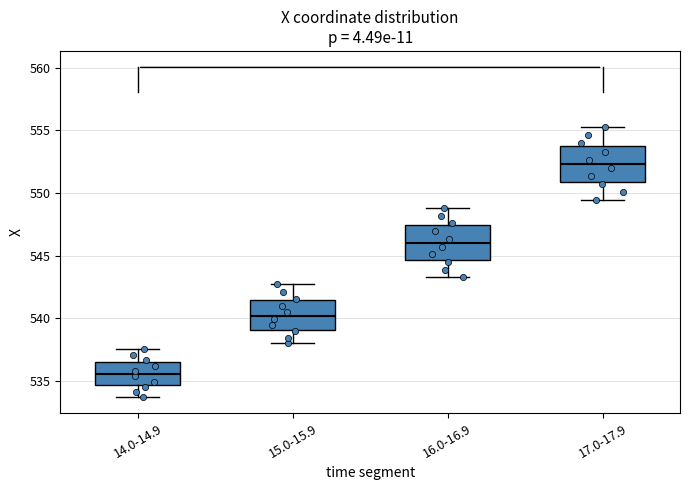

Reading left to right, transcribe this box plot: for each box, give where its median line is, the range the box spans, and where its two whiskers end, as read against the y-axis. The values are not printed on the chart, so give them approximately, as read against the axis.

14.0-14.9: median 535.5, box 534.5 to 536.5, whiskers 534.0 to 537.5
15.0-15.9: median 540.0, box 539.0 to 541.5, whiskers 538.0 to 542.5
16.0-16.9: median 546.0, box 544.5 to 547.5, whiskers 543.5 to 549.0
17.0-17.9: median 552.5, box 551.0 to 554.0, whiskers 549.5 to 555.0